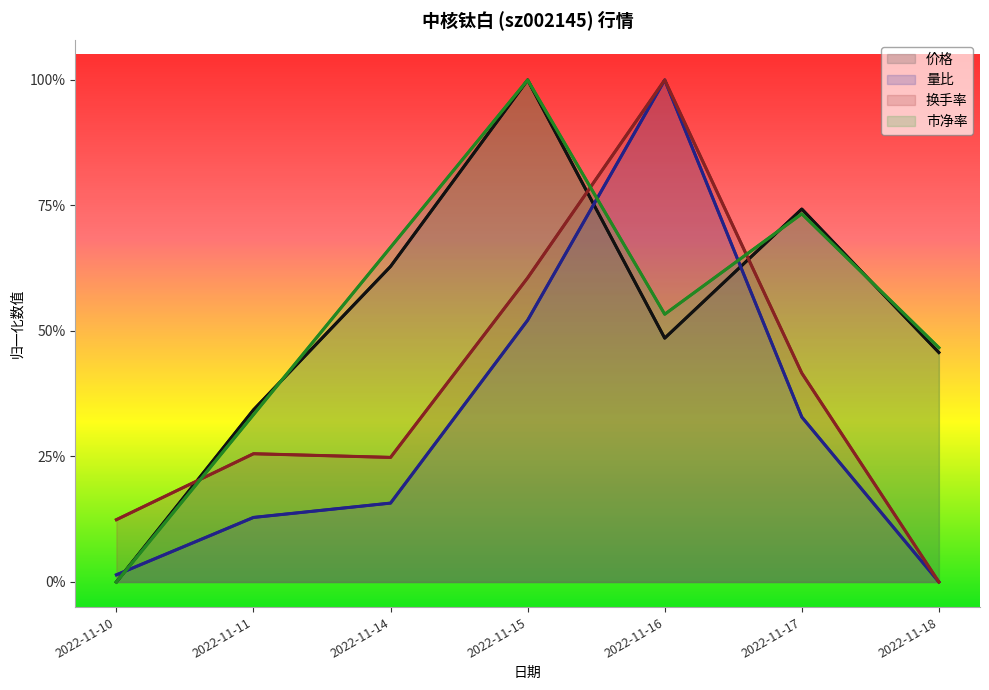

At how many categories does at least one series exceed 0?

7